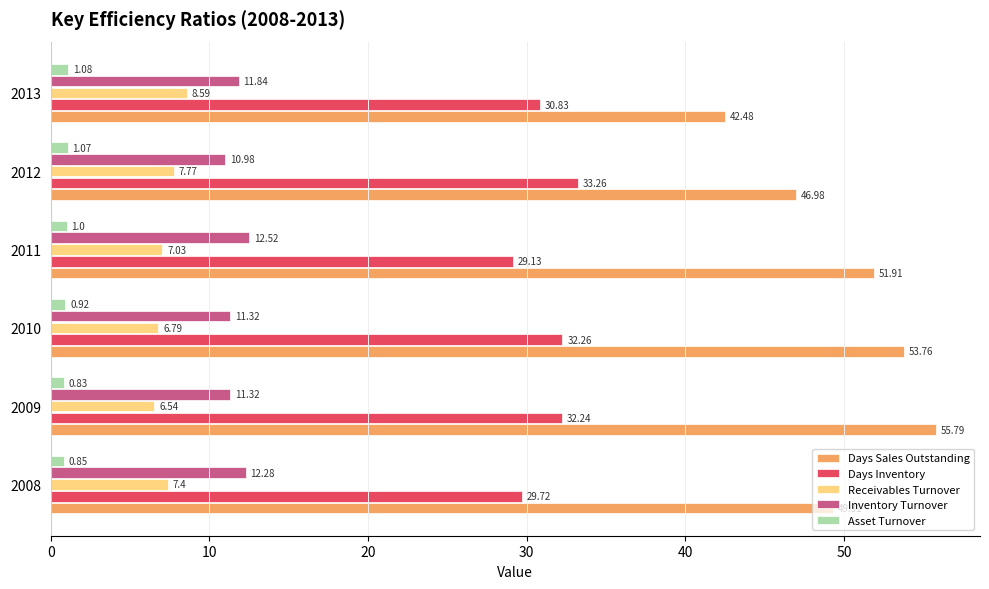

Which series changed the most between 2008 and 2011?

Days Sales Outstanding